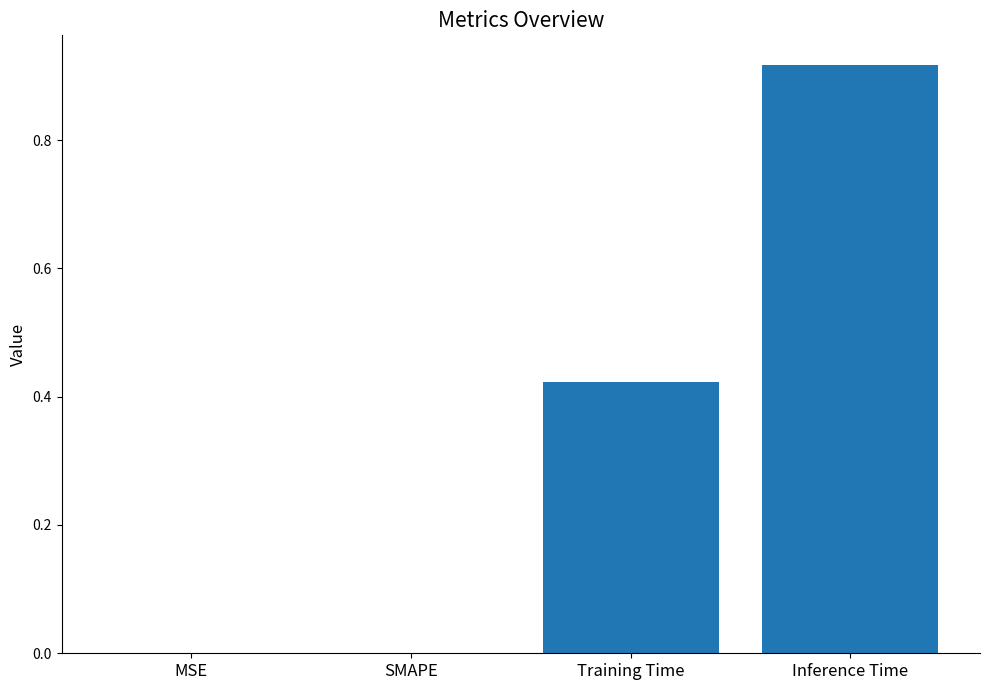

Is it true that the value at Training Time is 0.1?

False